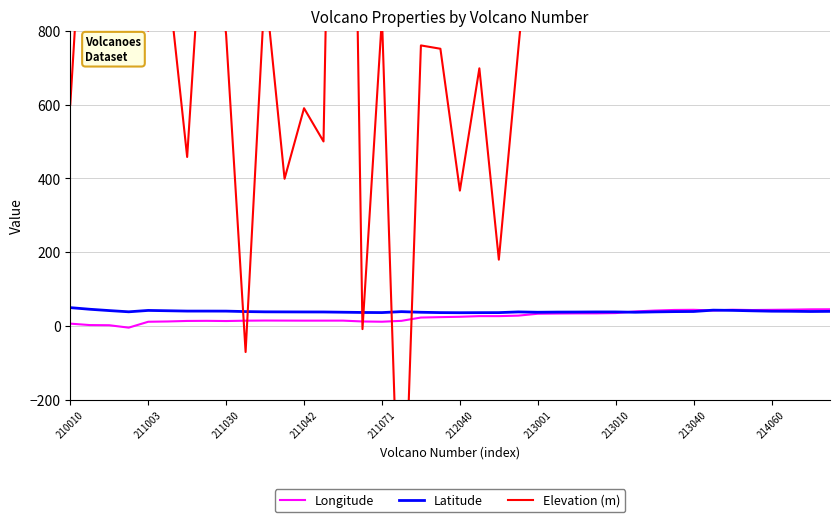

The value of Latitude at 211003 is 42.6. True or false?

True